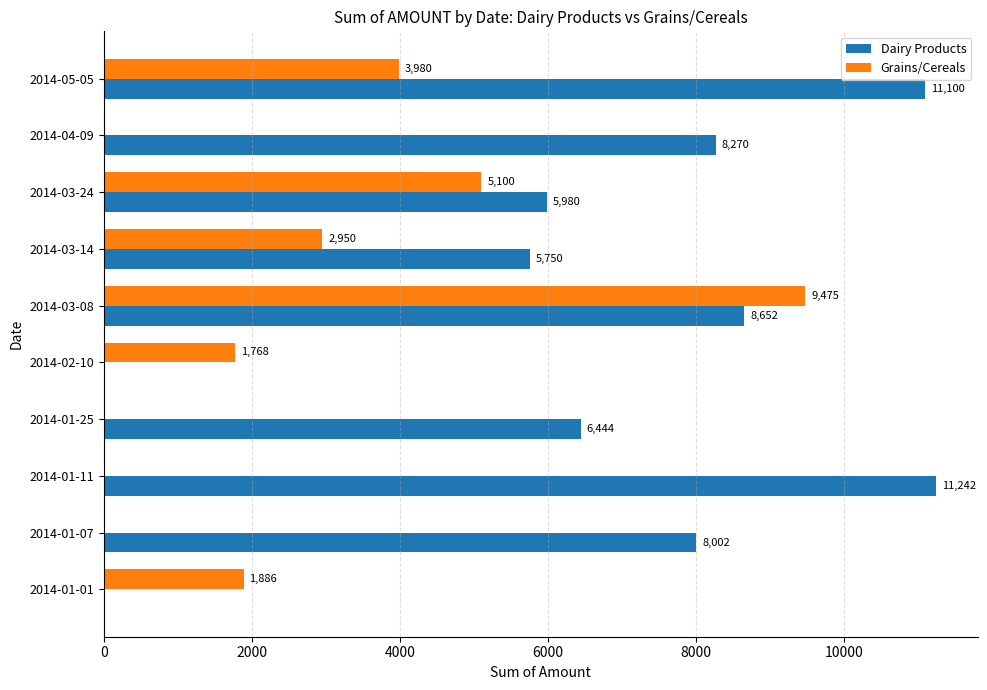

At which label is Dairy Products closest to 5621?

2014-03-14